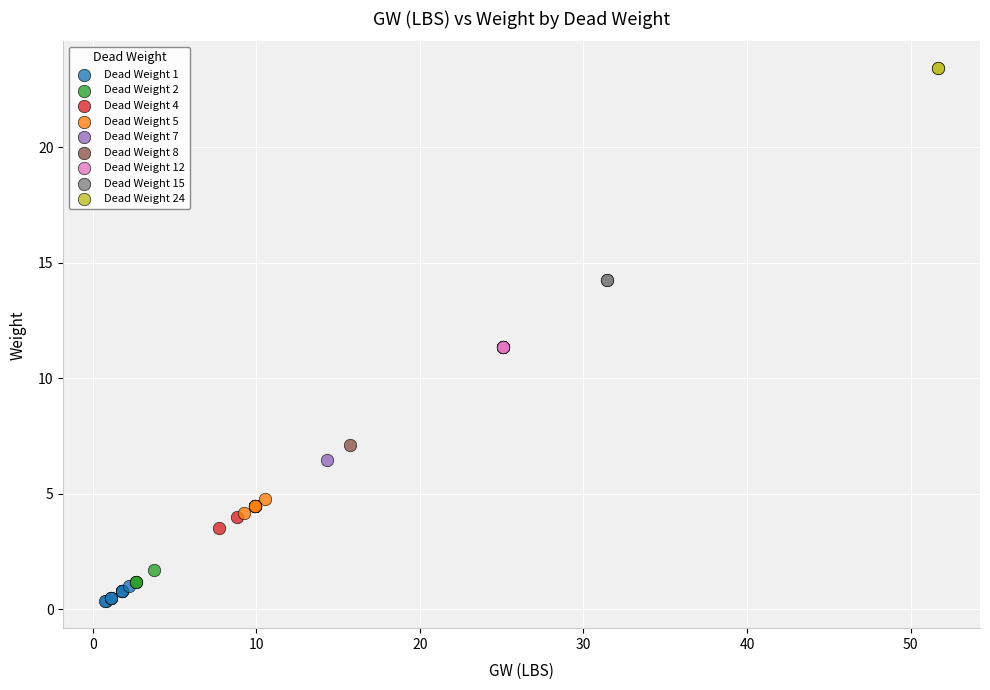

What are all the series names shown in the legend?

Dead Weight 1, Dead Weight 2, Dead Weight 4, Dead Weight 5, Dead Weight 7, Dead Weight 8, Dead Weight 12, Dead Weight 15, Dead Weight 24